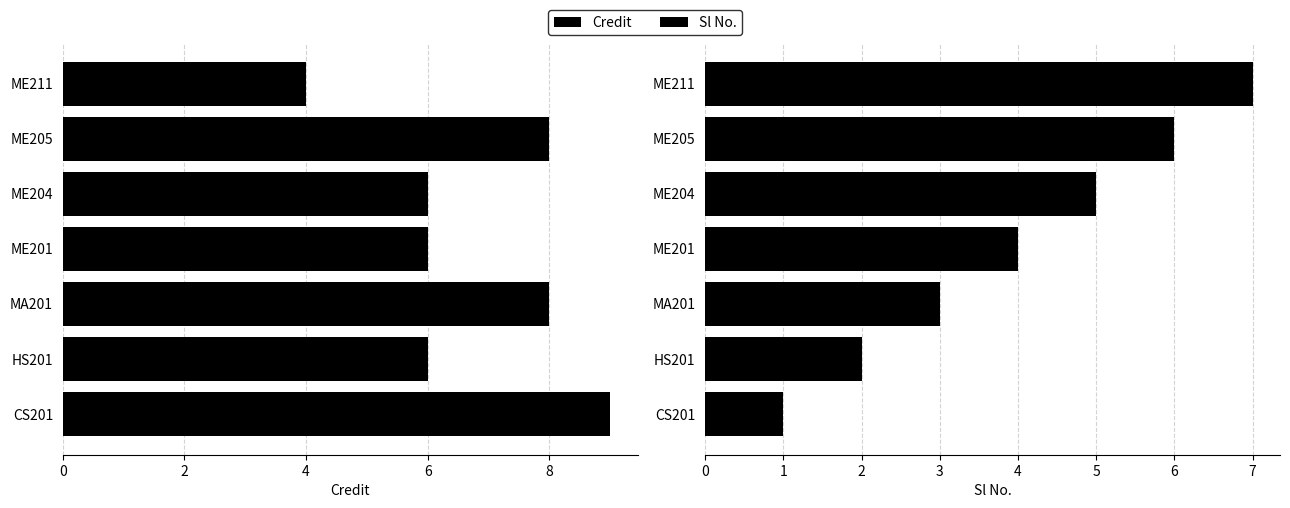

What is the sum of all Sl No. values?

28